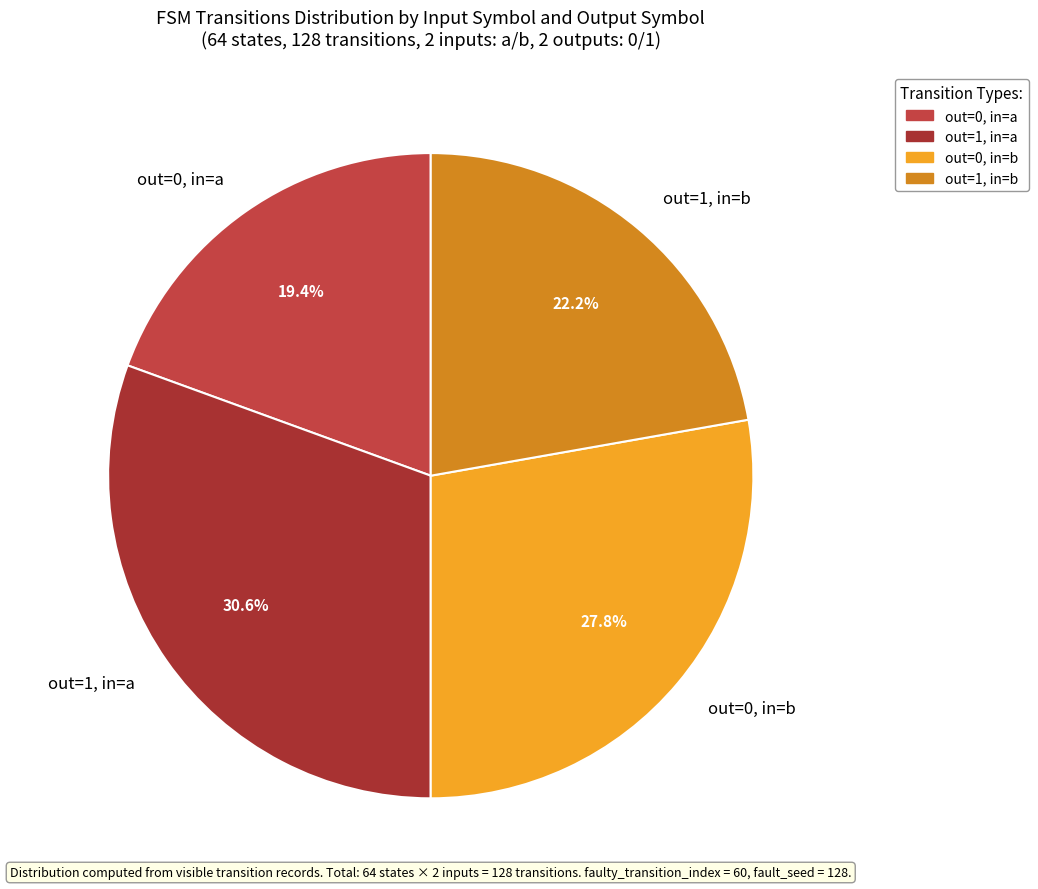

Rank the categories by value from highest to lowest.

out=1, in=a, out=0, in=b, out=1, in=b, out=0, in=a